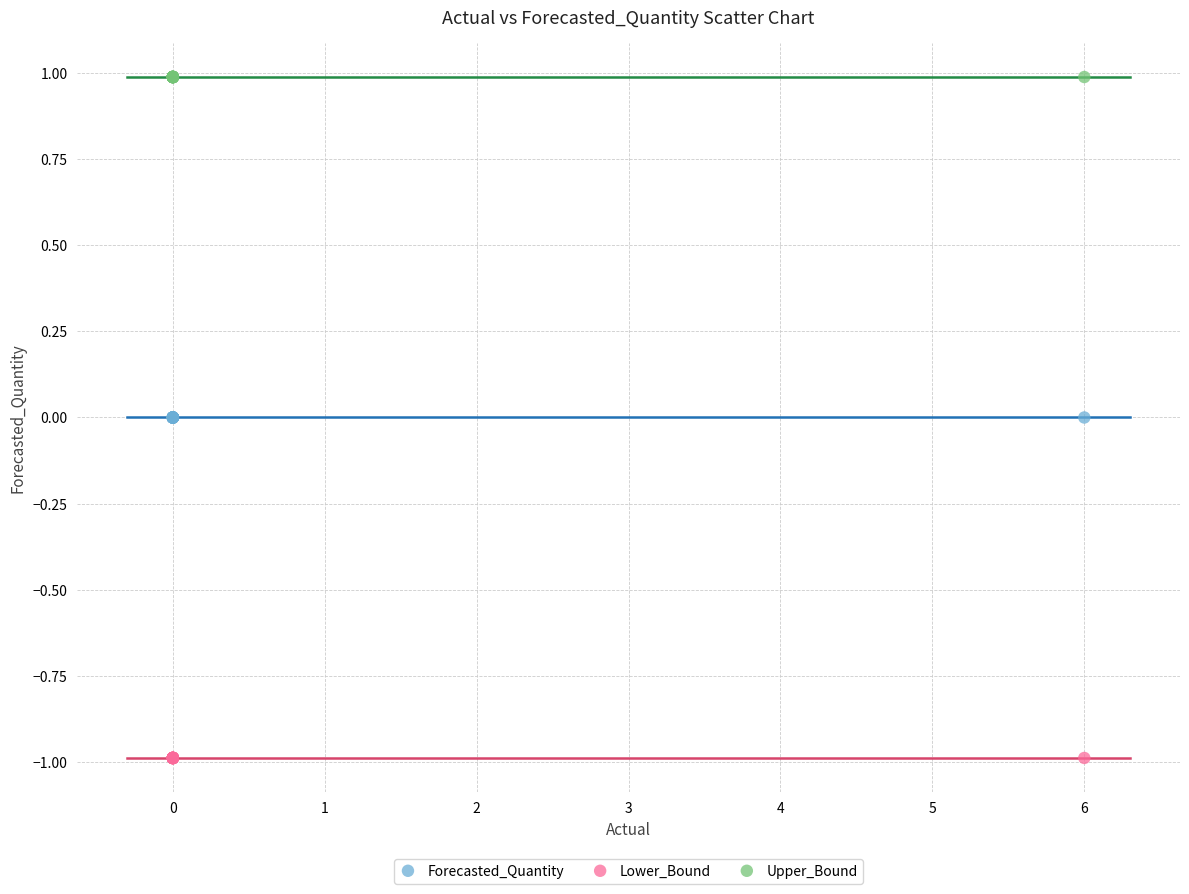

What are all the series names shown in the legend?

Forecasted_Quantity, Lower_Bound, Upper_Bound